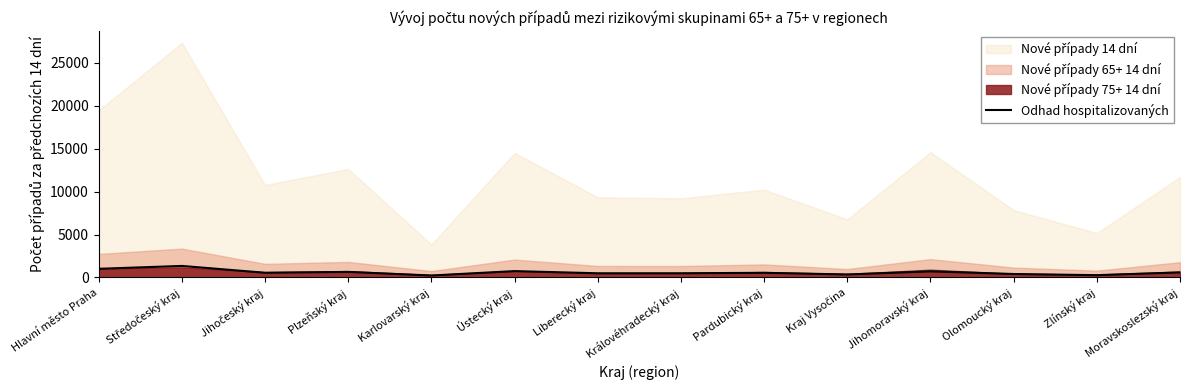

Between Jihomoravský kraj and Středočeský kraj, which is larger?

Středočeský kraj